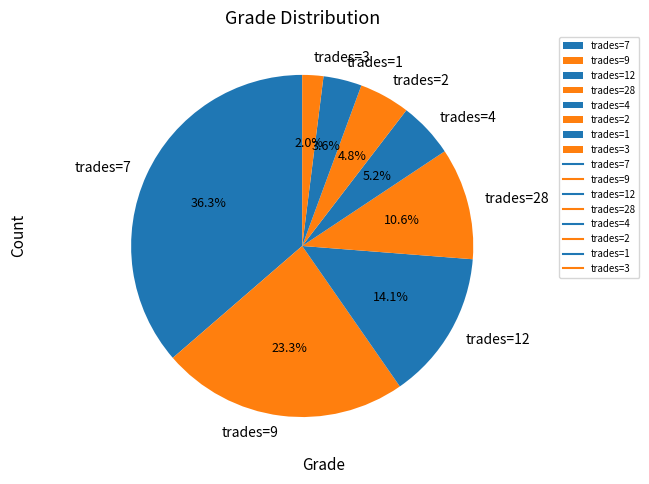

How many slices are in this pie chart?

8